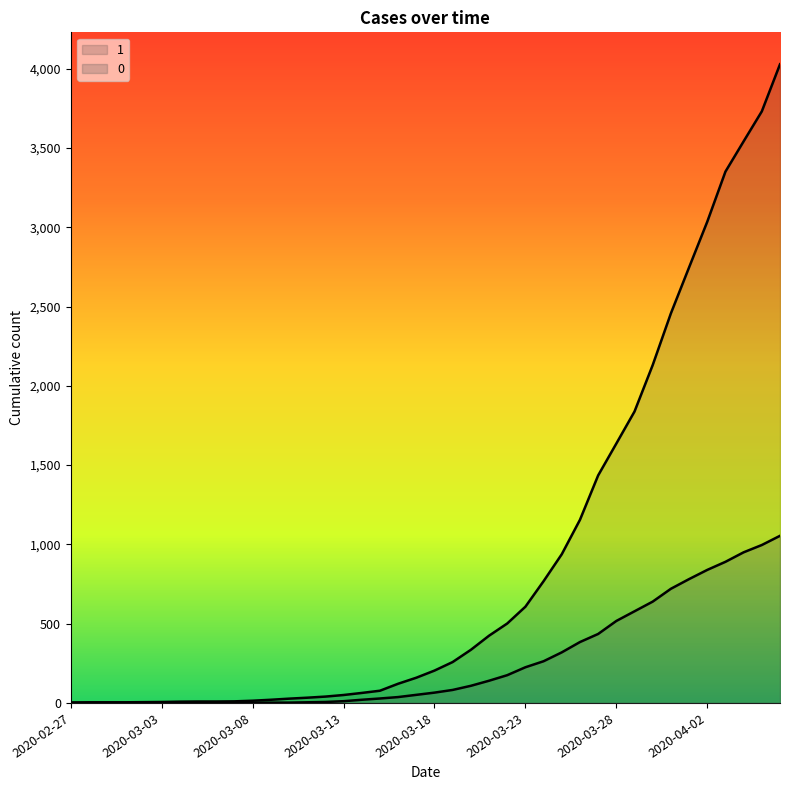

What position from the left is 2020-03-05?

8